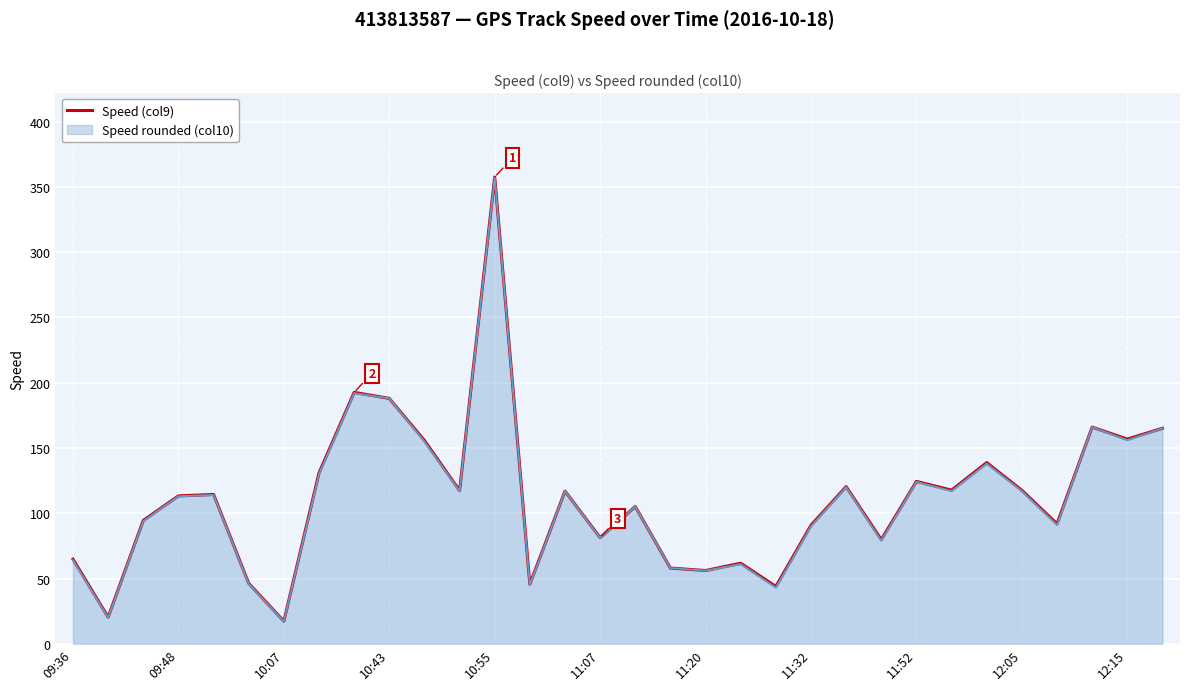

How many lines are shown in the chart?

2